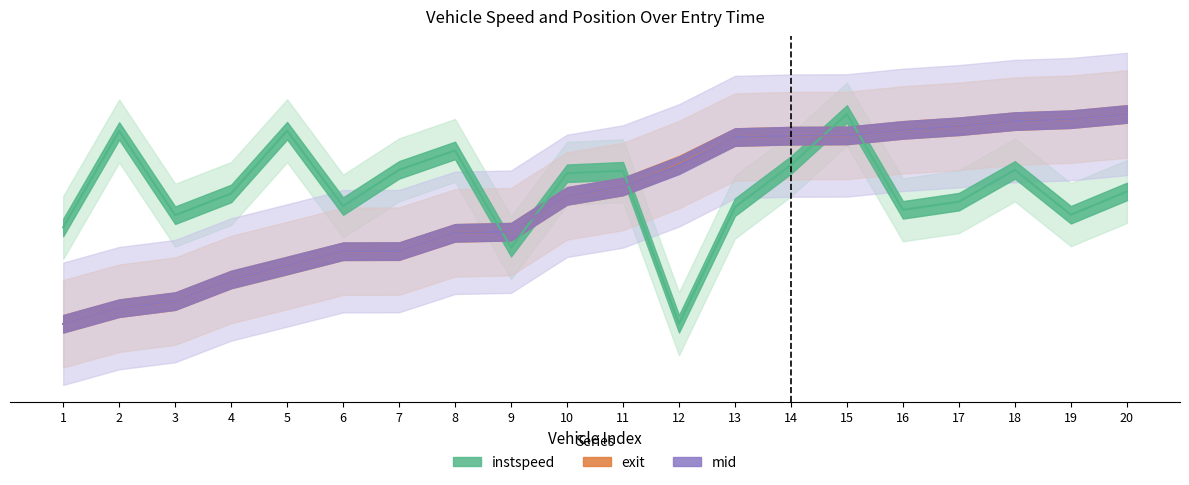

The value of instspeed at 1 is 13.0. True or false?

False